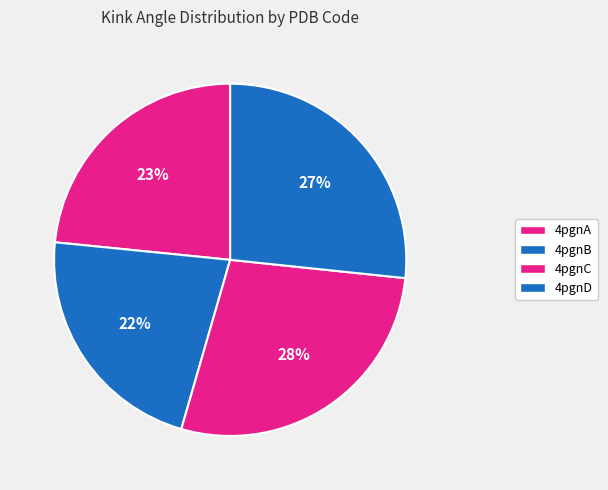

Combined, do 4pgnD and 4pgnC account for over 50%?

Yes